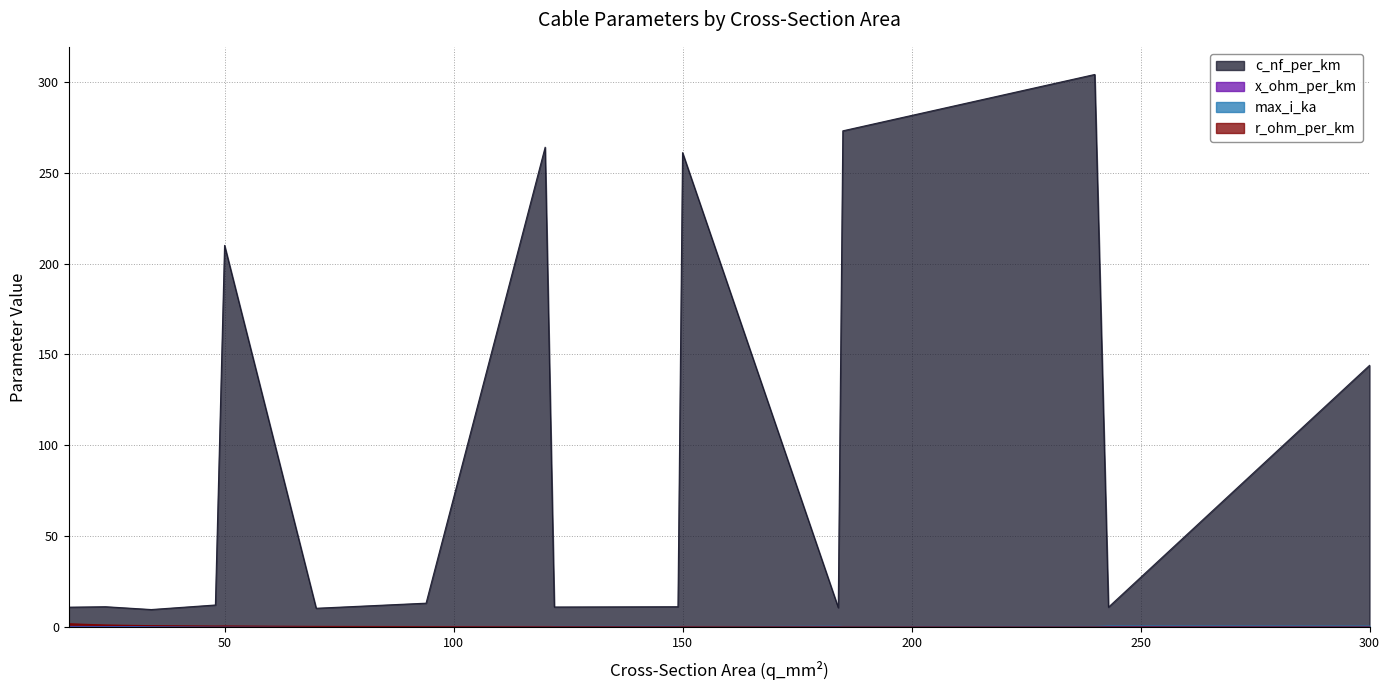

What is the sum of the x_ohm_per_km values at 70 and 150?

0.4